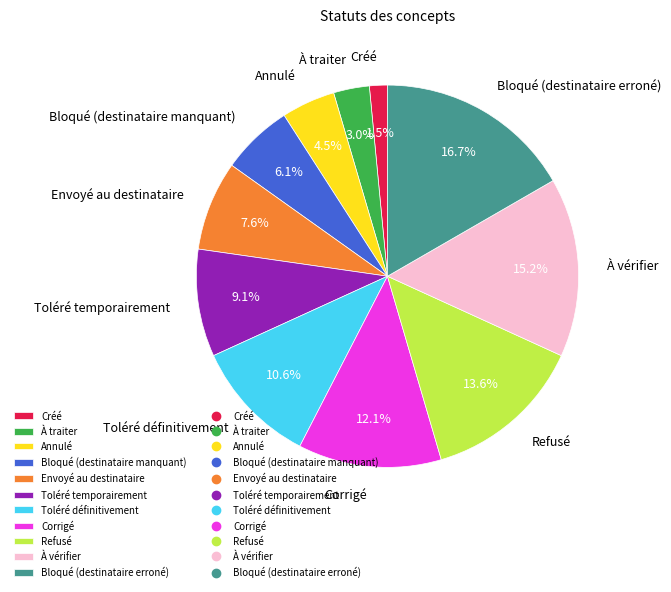

Is there any slice that represents more than half of the pie?

No